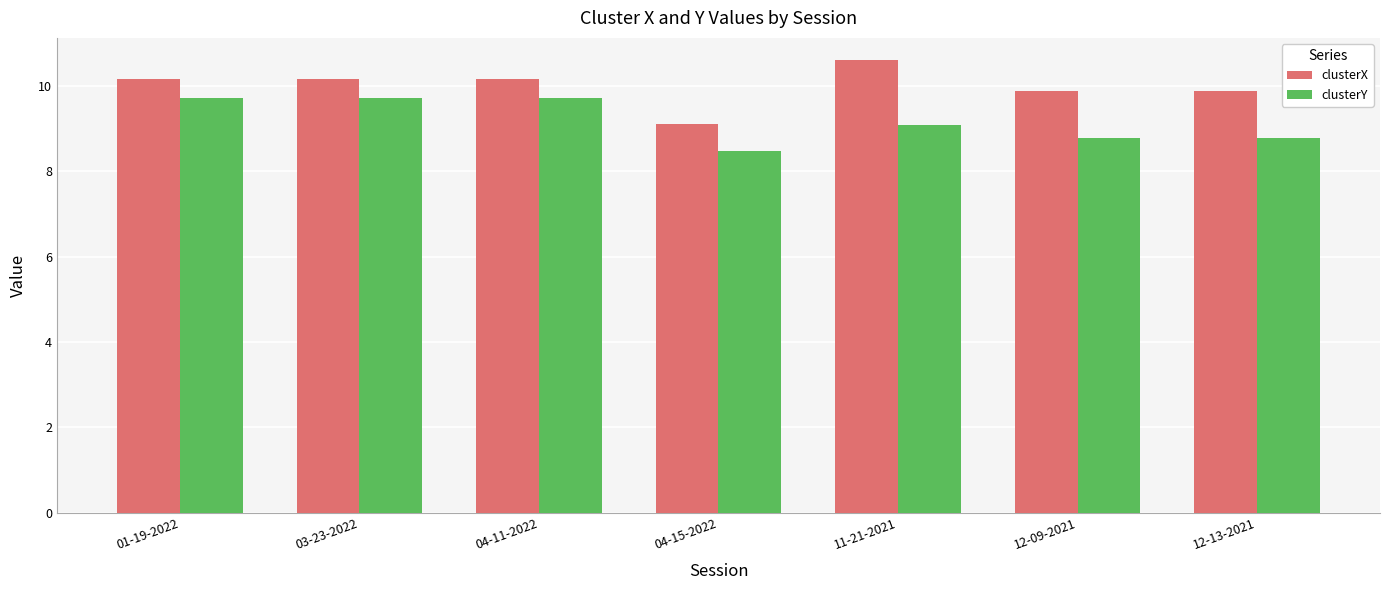

What is the spread (max minus min) of values at 11-21-2021?

1.5